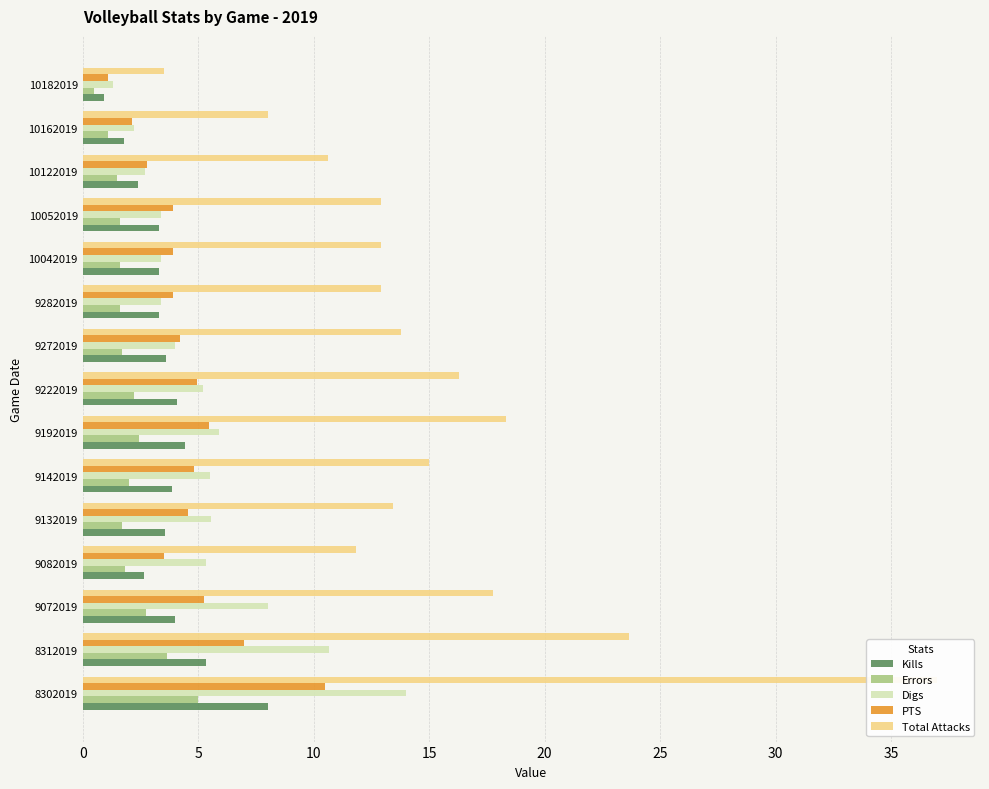

The value of Errors at 10042019 is 1.6. True or false?

True